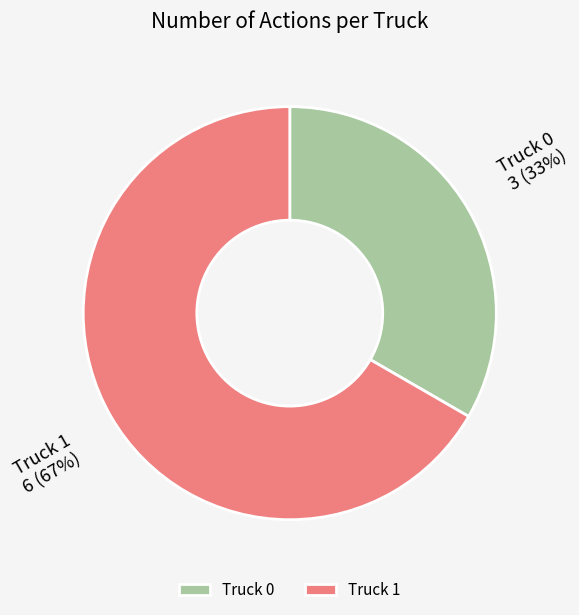

How many segments does this pie chart have?

2